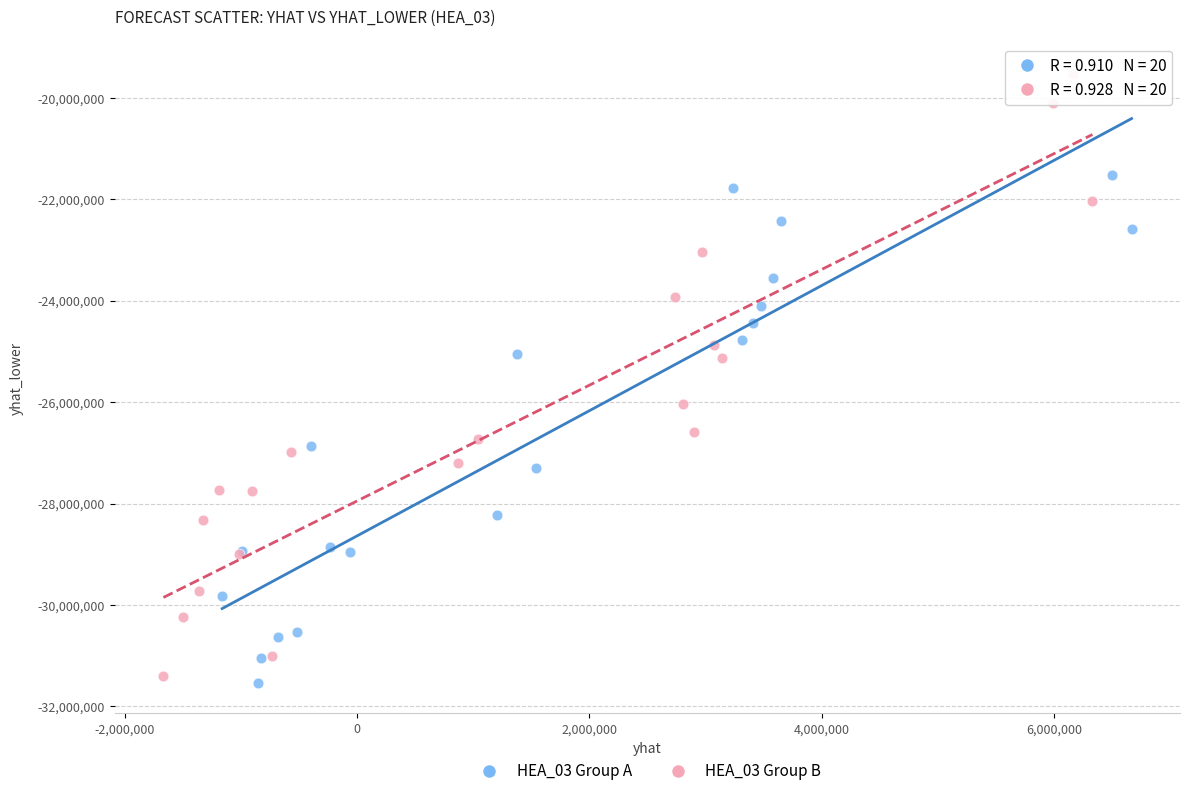

Which series has the largest Y range (max minus min)?

HEA_03 Group B